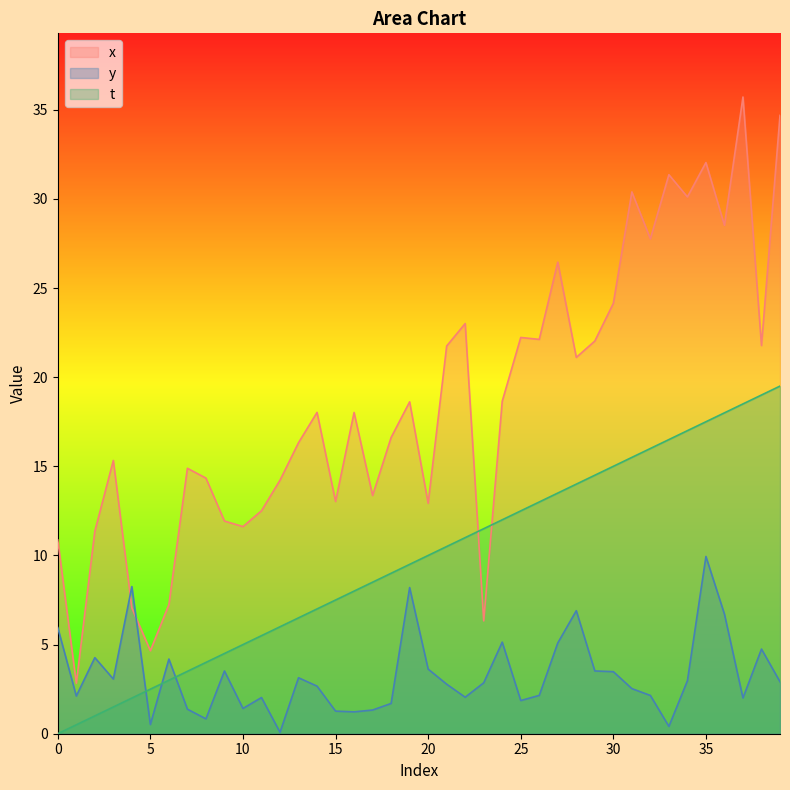

In y, how many points are higher than both neighbors (excluding endpoints)?

11